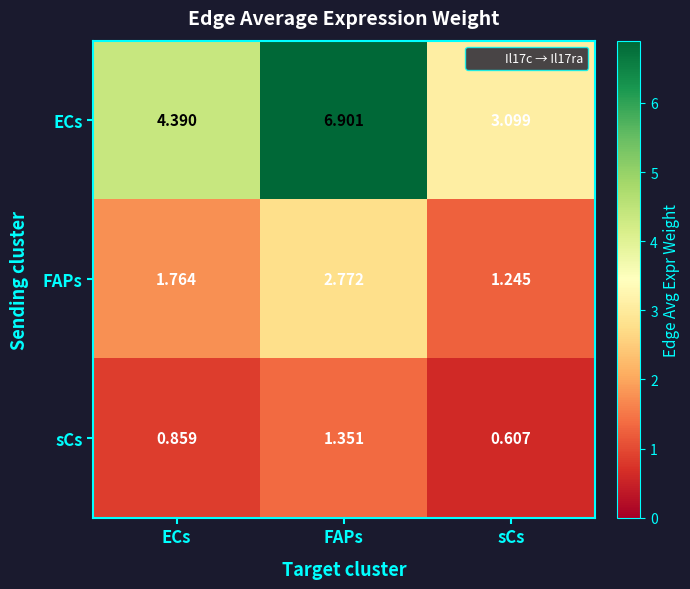

Rank the series at sCs from highest to lowest value.

ECs, FAPs, sCs